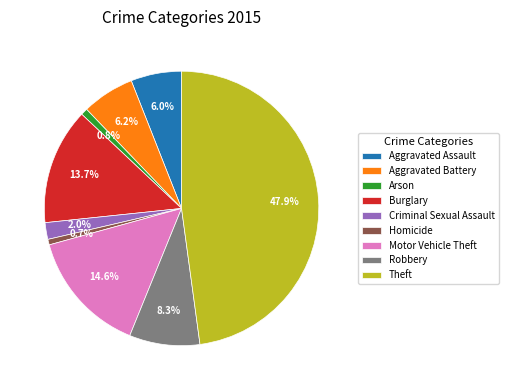

Approximately how many times larger is the value at Aggravated Assault compared to Motor Vehicle Theft?

0.4